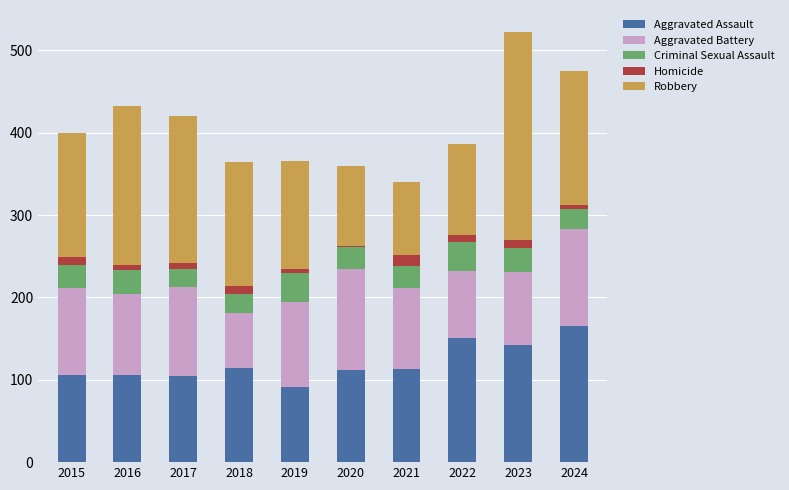

The Aggravated Assault series shows 27 at 2020. True or false?

False